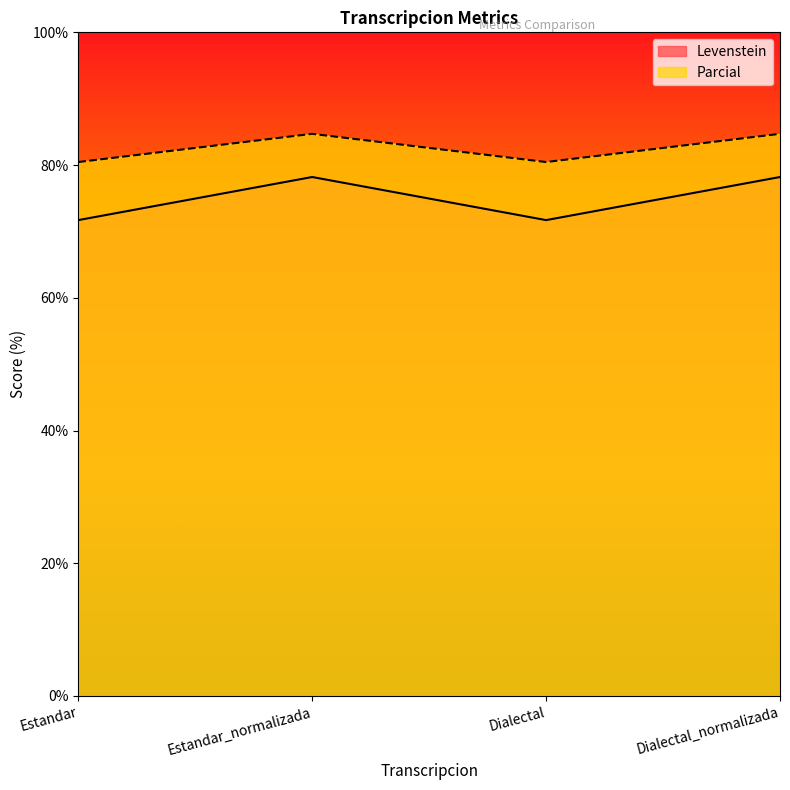

Rank the series by their average value, from highest to lowest.

Parcial, Levenstein